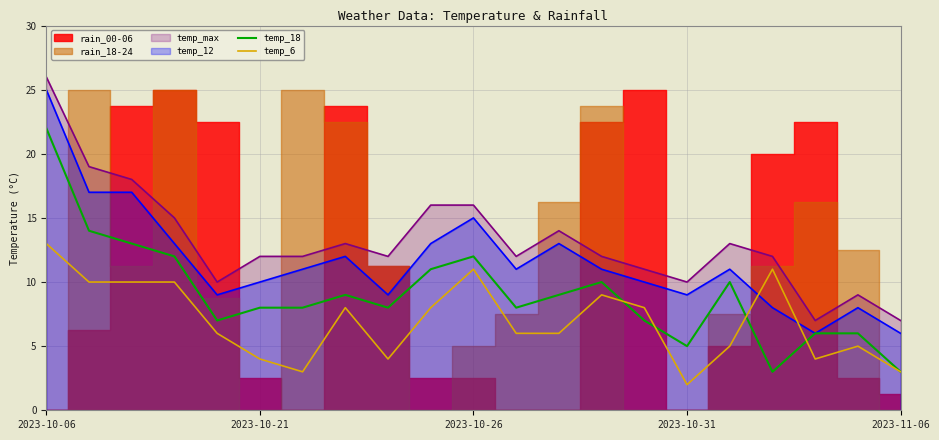

What is the value of the temp_6 point at the 12th from the left?

6